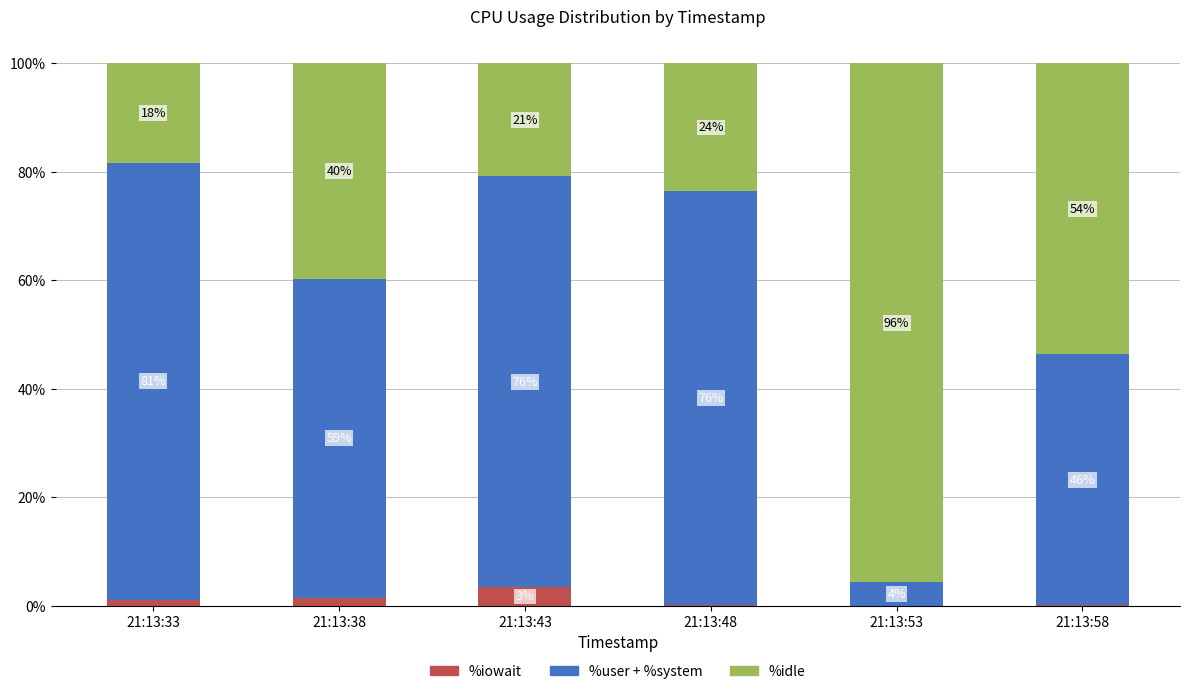

The value of %user + %system at 21:13:38 is 102.7. True or false?

False